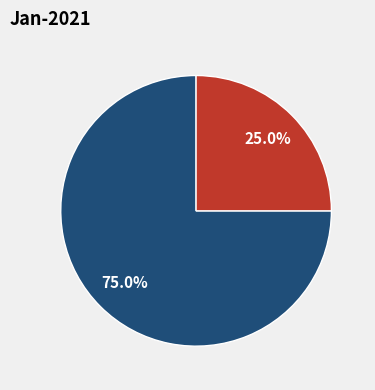

Which has a higher value, jay jay jay or Jignasha?

Jignasha